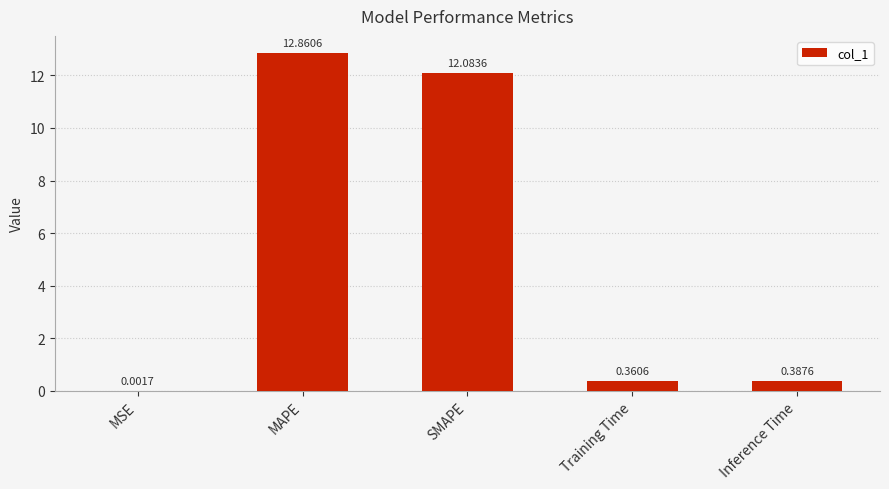

What is the sum of all values?

25.7